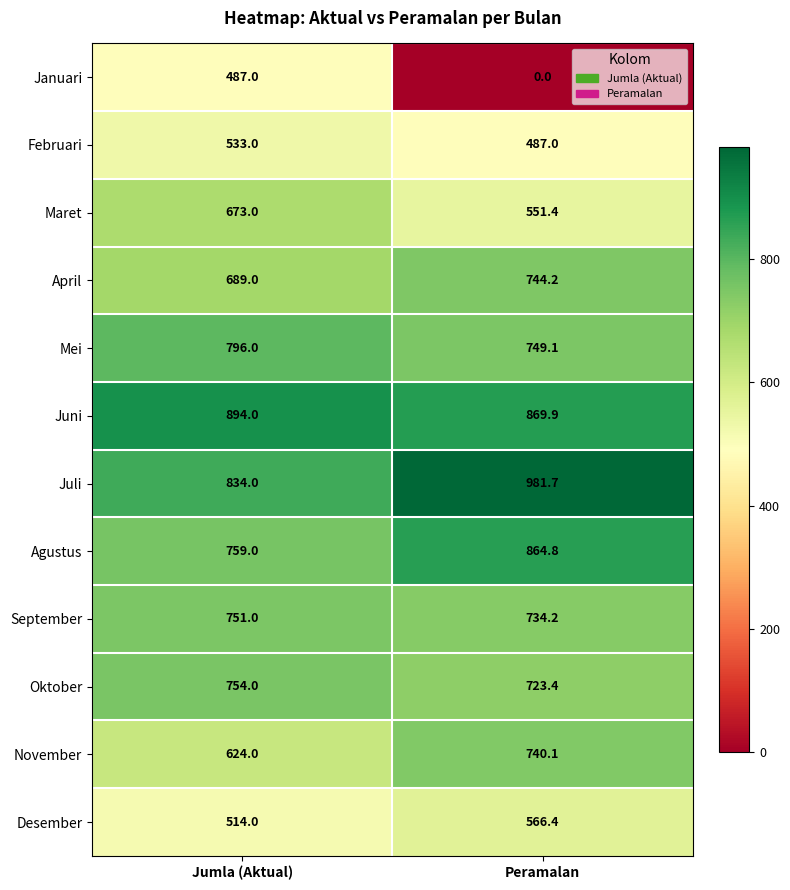

How many distinct data groups are displayed?

12